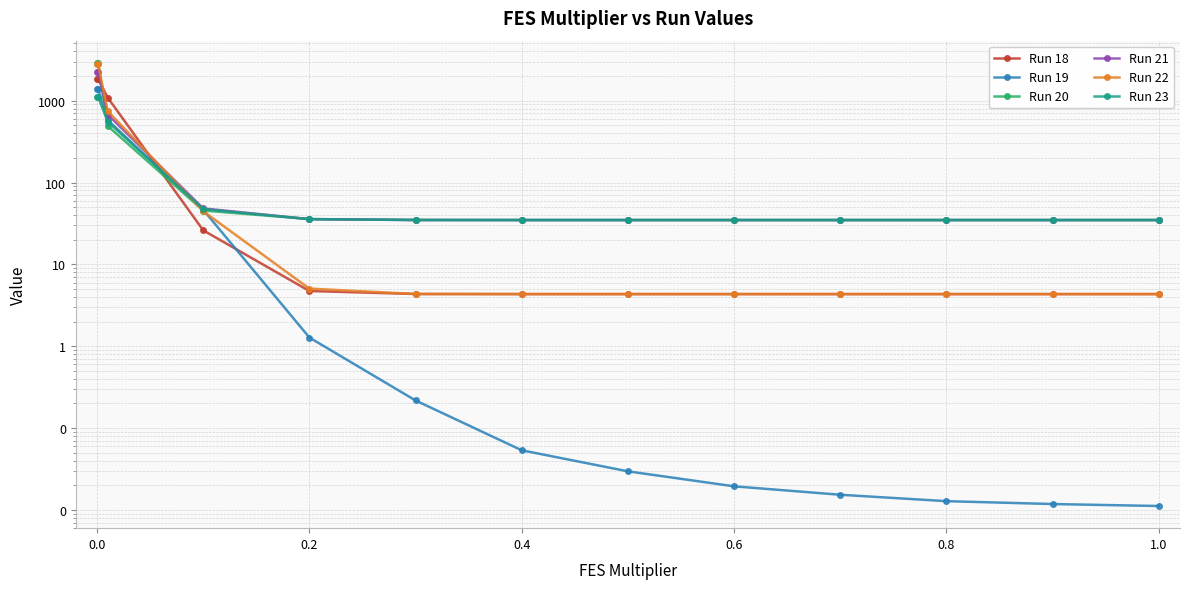

How many lines are shown in the chart?

6